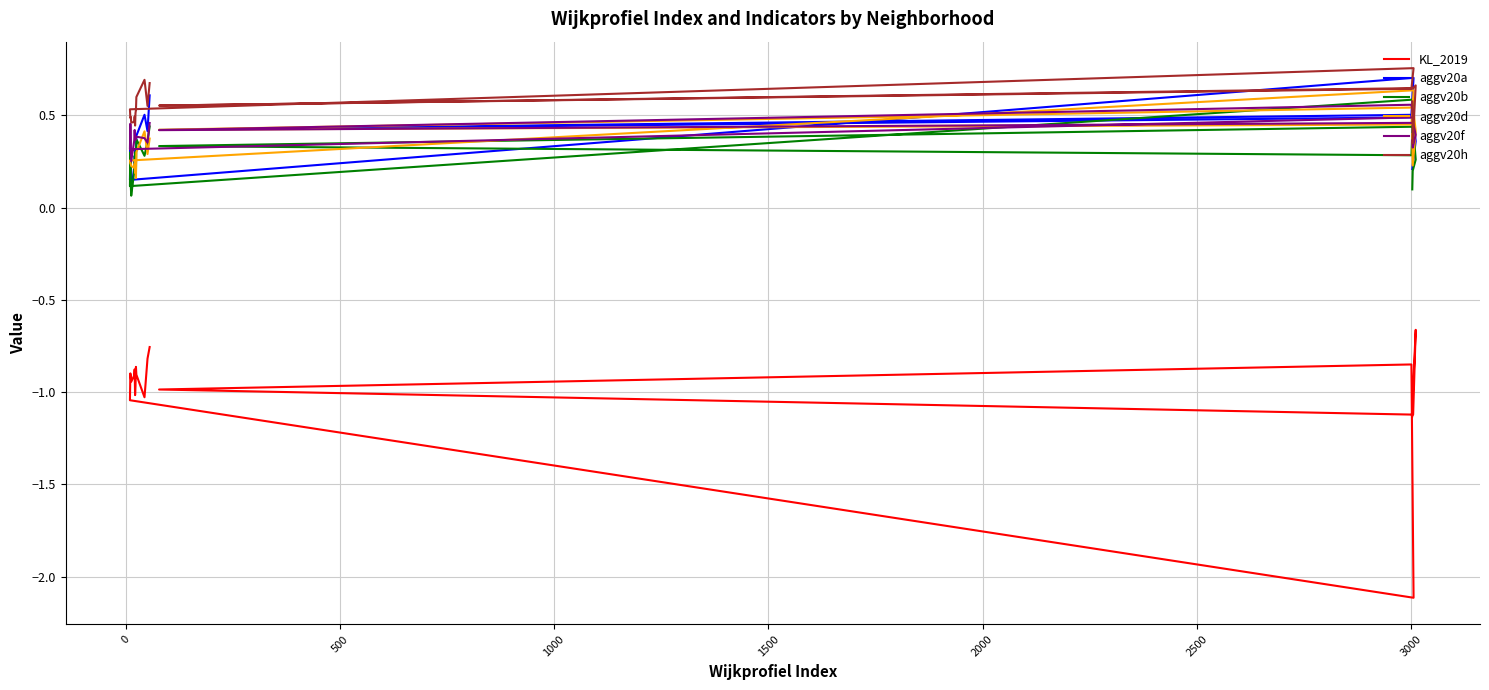

How many lines are shown in the chart?

6